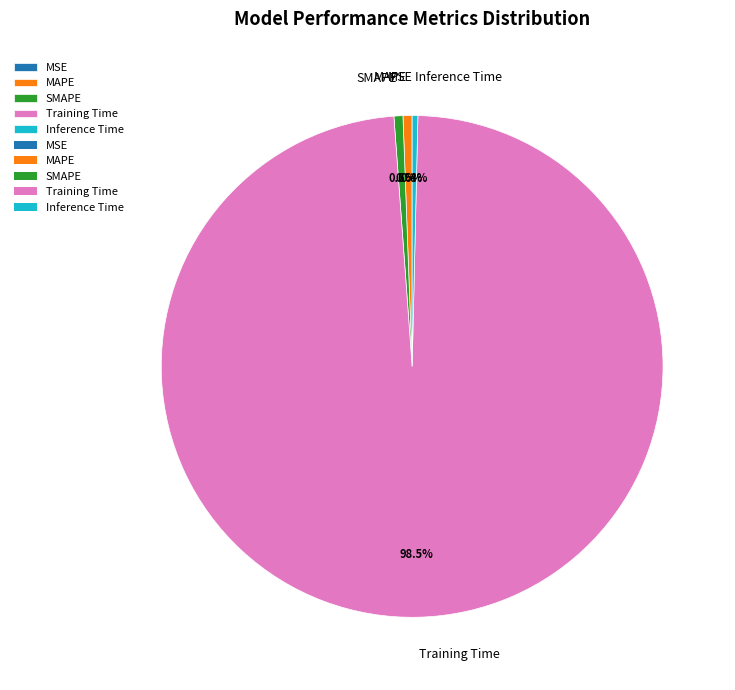

What percentage is the MAPE slice, to the nearest percent?

1%